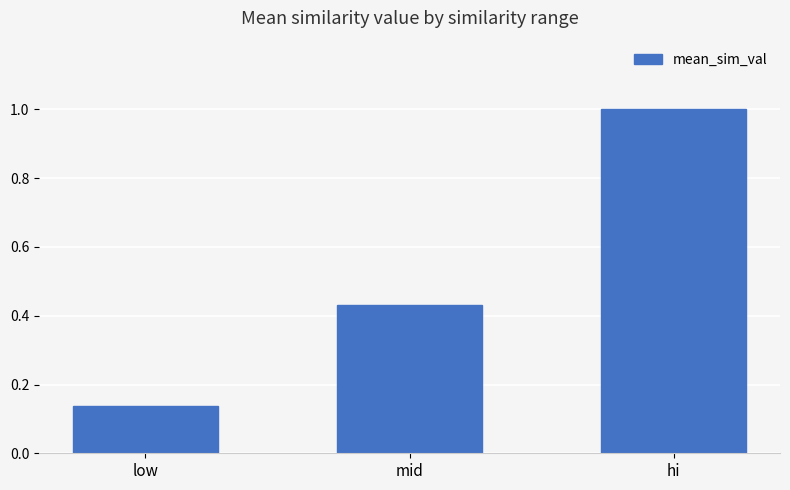

List the labels in order of value, smallest first.

low, mid, hi